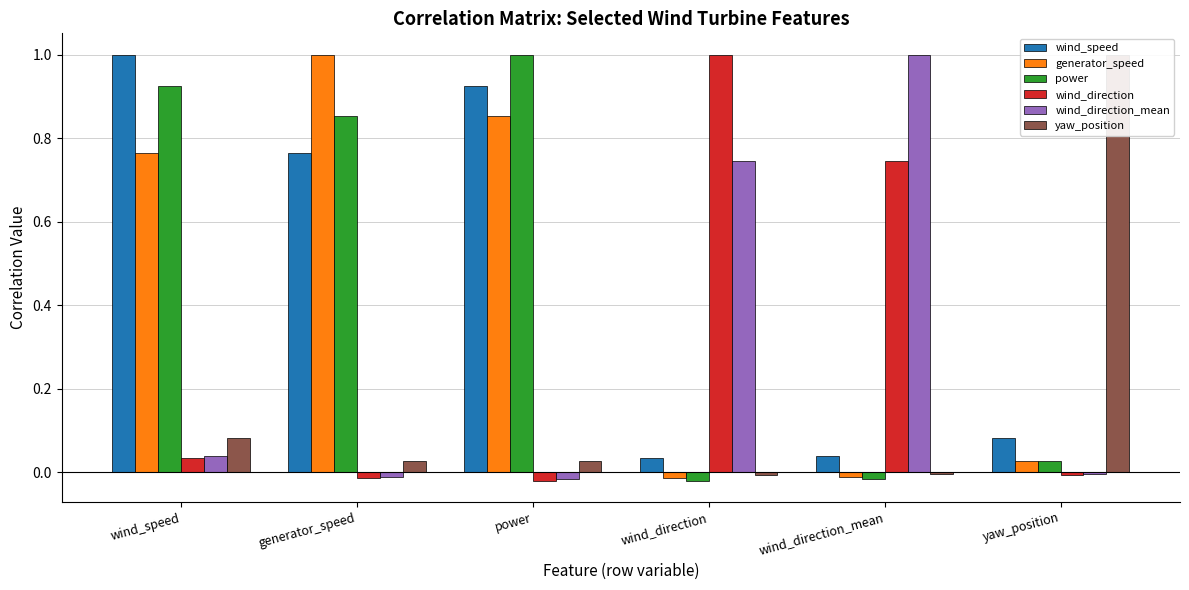

What is the maximum value for generator_speed?

1.0